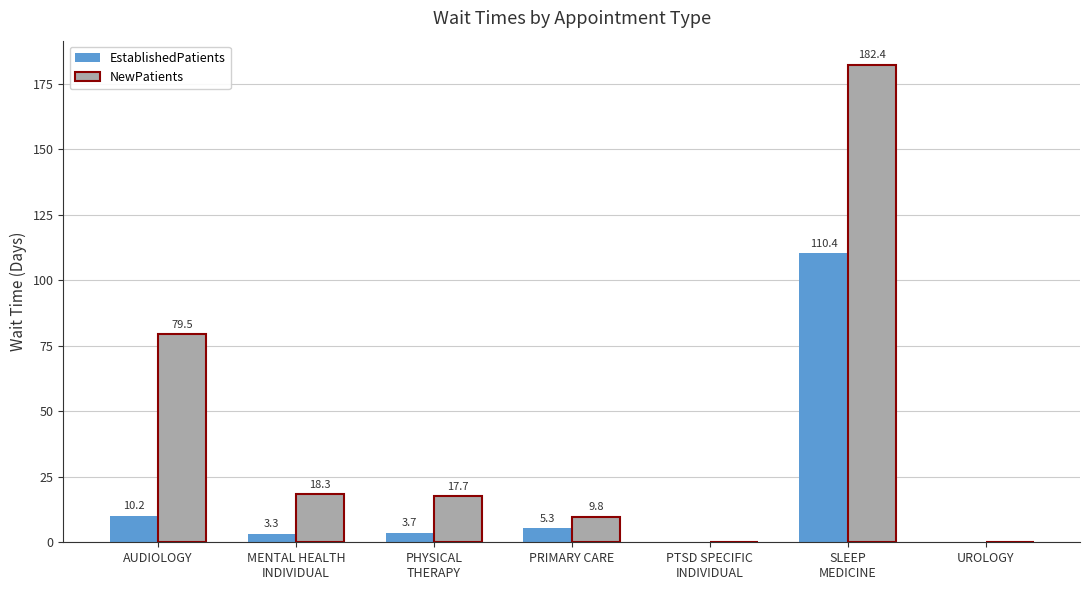

What is the total value across all series at AUDIOLOGY?

89.7